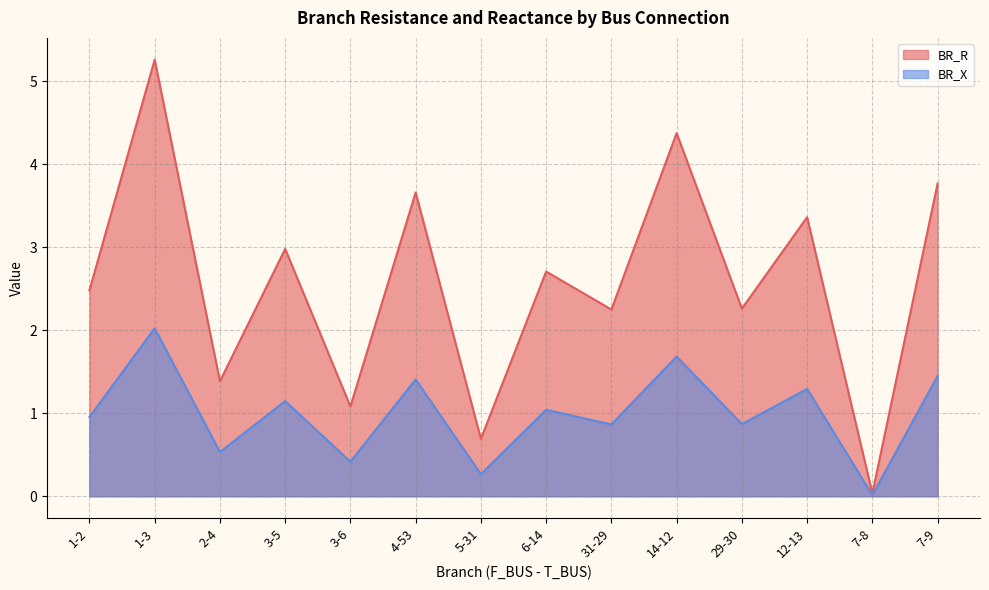

True or false: BR_R and BR_X cross at least once.

False